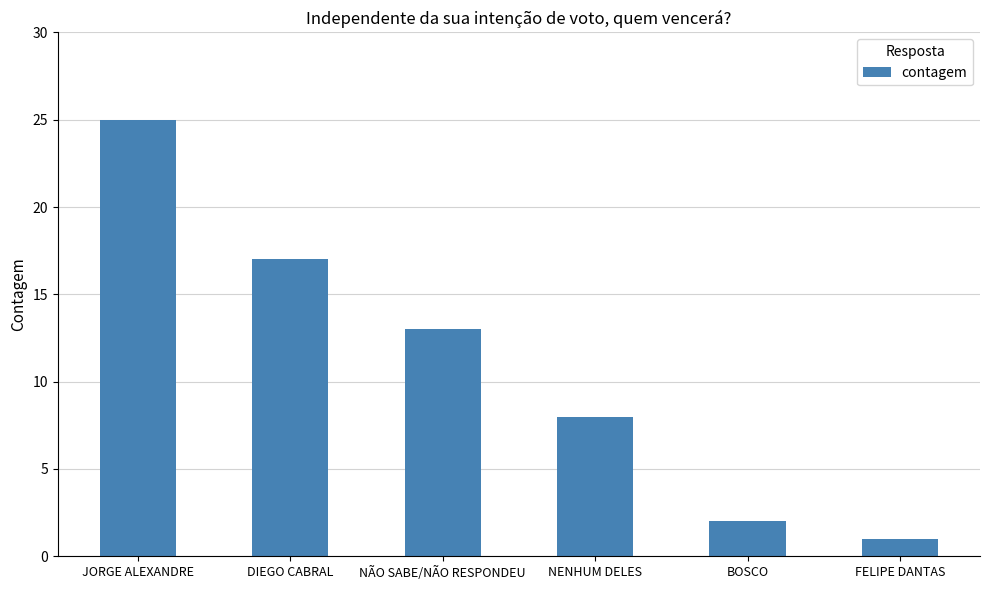

The value at NÃO SABE/NÃO RESPONDEU is 4. True or false?

False